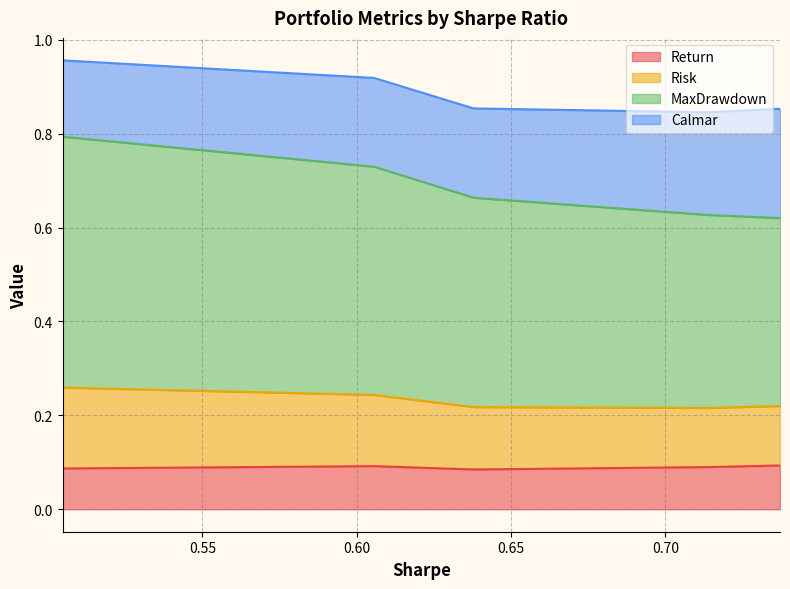

True or false: Calmar and Risk intersect in this chart.

True